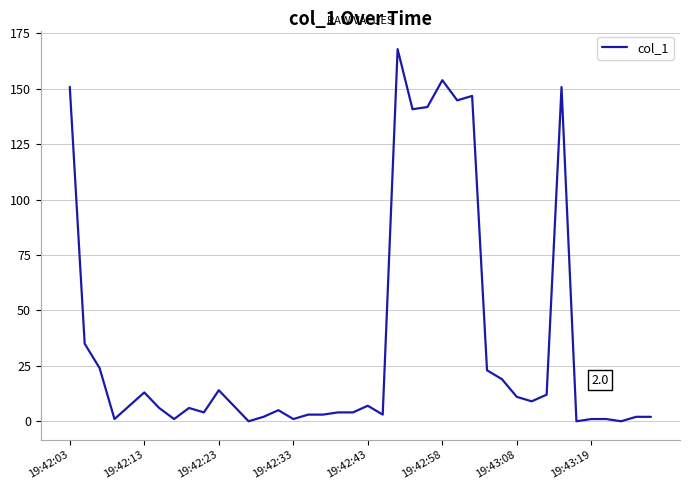

What is the maximum value shown in the chart?

167.9